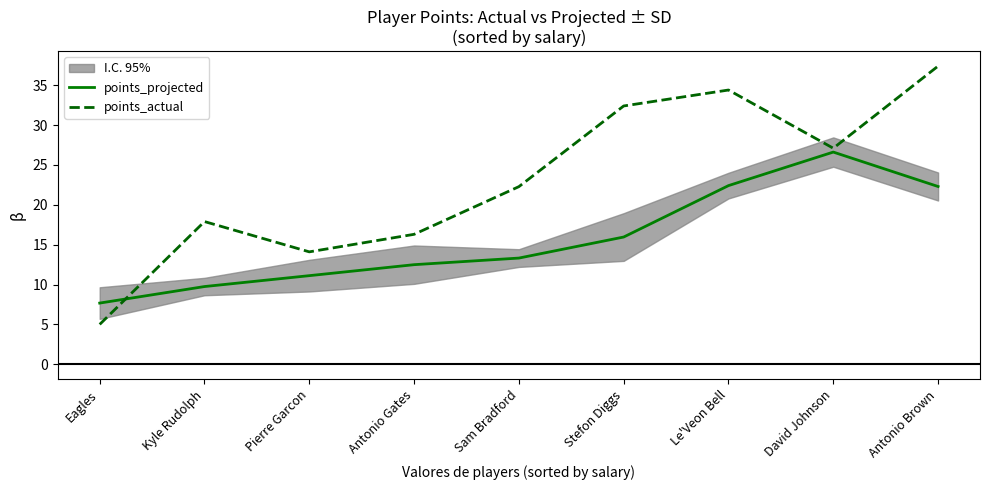

How many lines are shown in the chart?

2